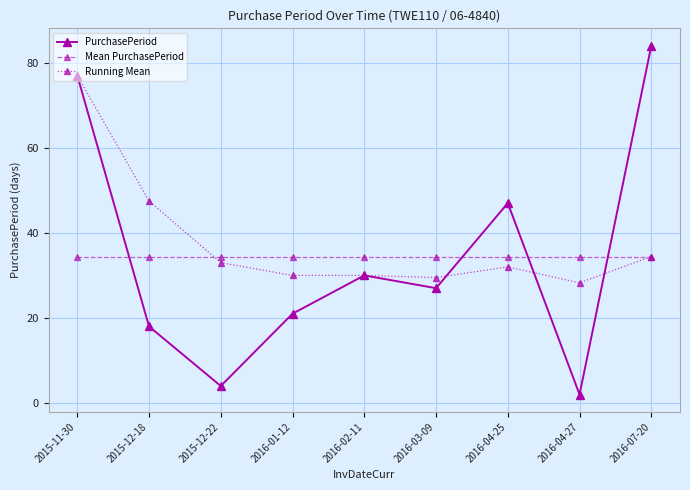

The Running Mean series shows 33.0 at 2015-12-22. True or false?

True